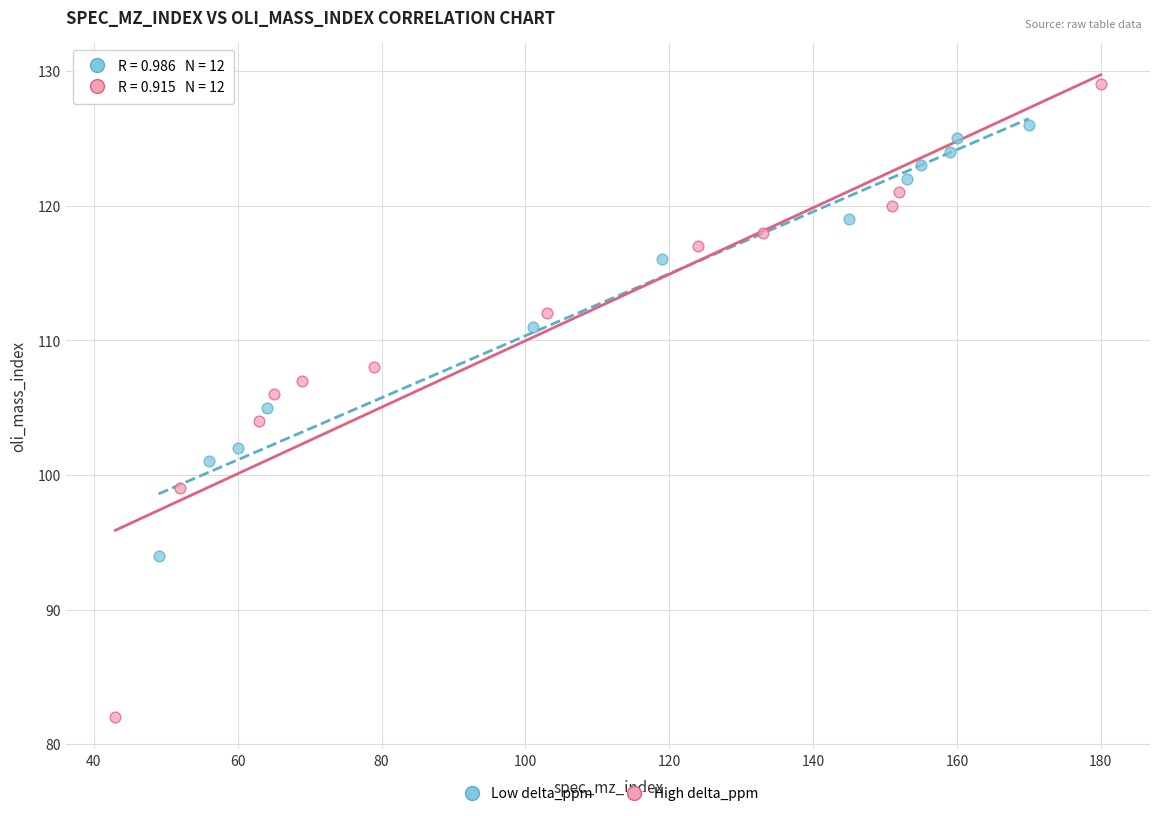

Which series has the largest Y range (max minus min)?

High delta_ppm